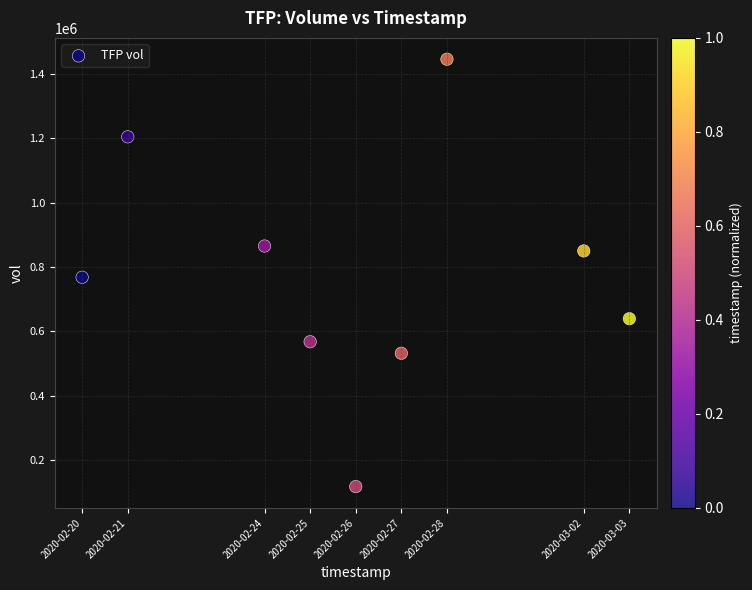

What is the average Y value?

776611